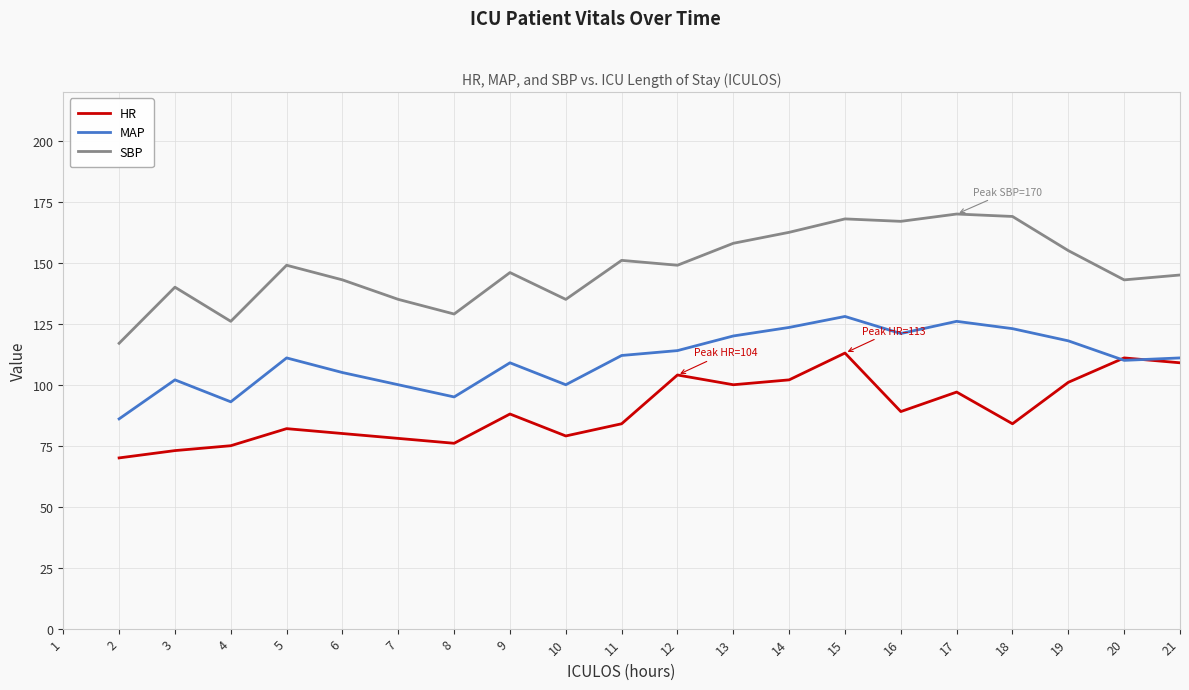

True or false: MAP and SBP cross at least once.

False